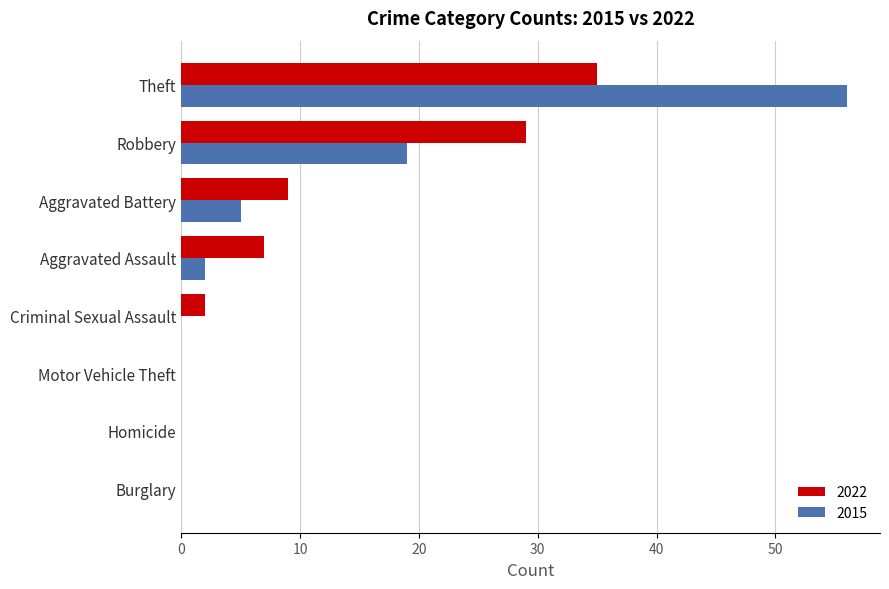

At which category is the sum across all series the highest?

Theft